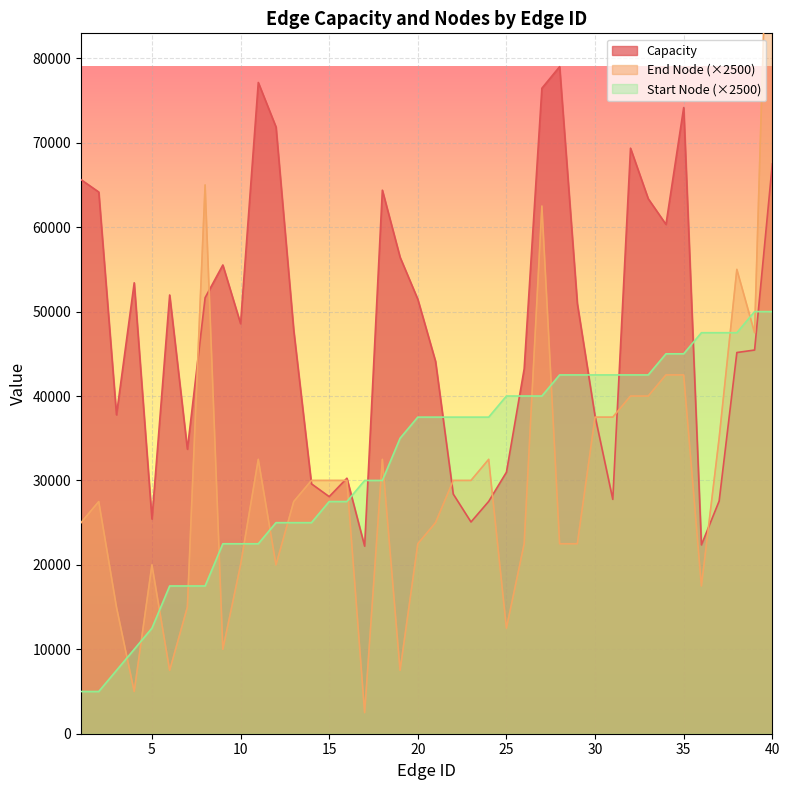

Rank the categories by Capacity value from lowest to highest.

17, 36, 23, 5, 24, 37, 31, 15, 22, 14, 16, 25, 7, 30, 3, 26, 21, 38, 39, 13, 10, 29, 20, 8, 6, 4, 9, 19, 34, 33, 2, 18, 1, 40, 32, 12, 35, 27, 11, 28